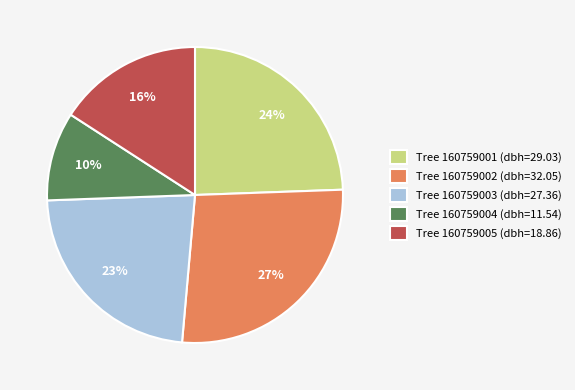

Rank the categories by value from highest to lowest.

Tree 160759002 (dbh=32.05), Tree 160759001 (dbh=29.03), Tree 160759003 (dbh=27.36), Tree 160759005 (dbh=18.86), Tree 160759004 (dbh=11.54)